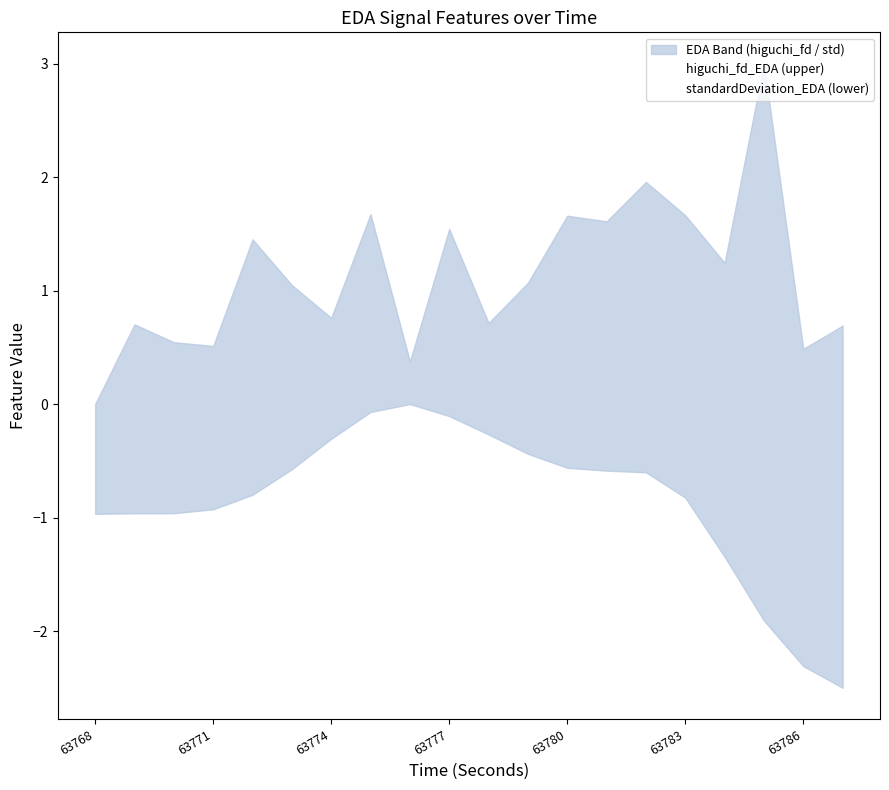

What position from the right is 14?

6